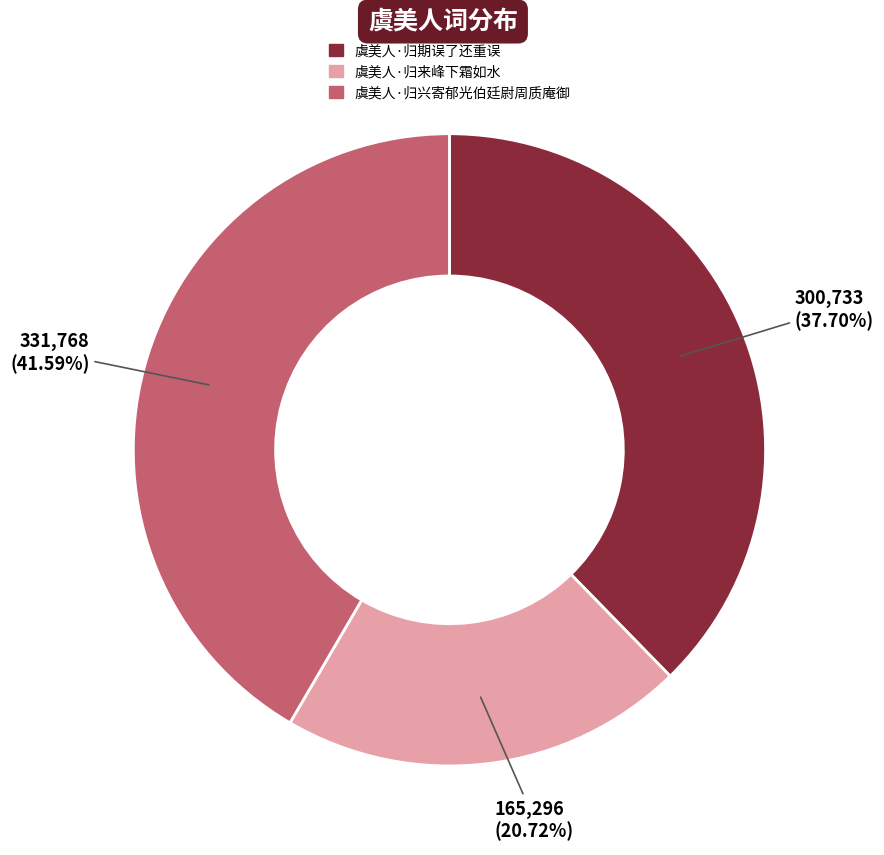

What is the largest slice in the pie chart?

虞美人·归兴寄郁光伯廷尉周质庵御